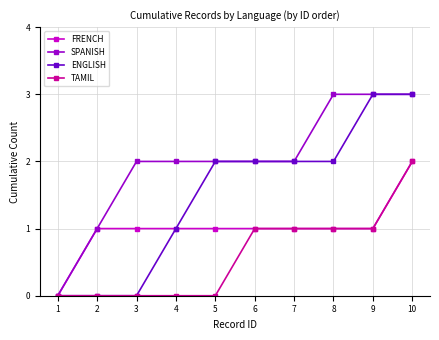

Rank the series by their average value, from lowest to highest.

TAMIL, FRENCH, ENGLISH, SPANISH